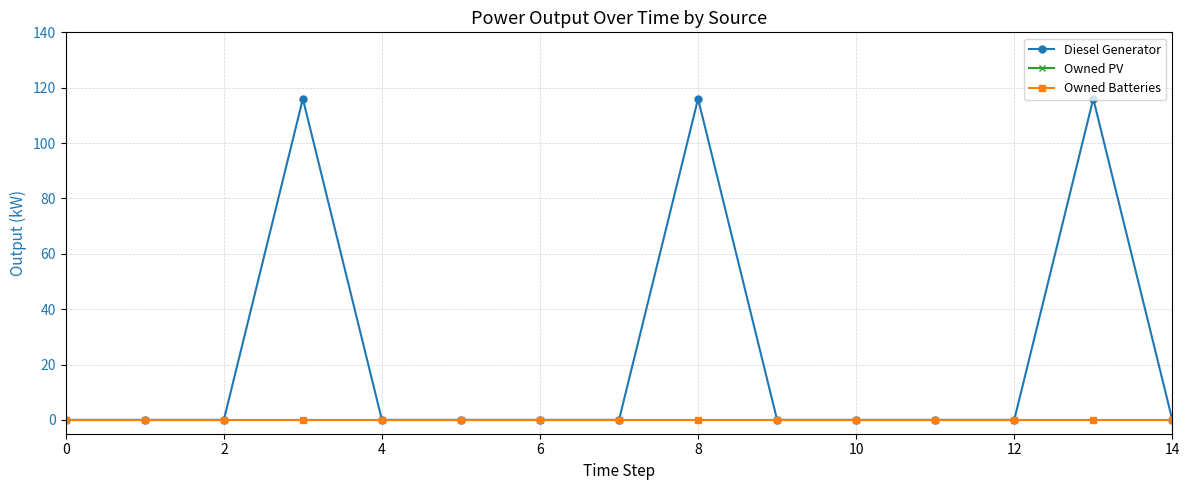

How many lines are shown in the chart?

3